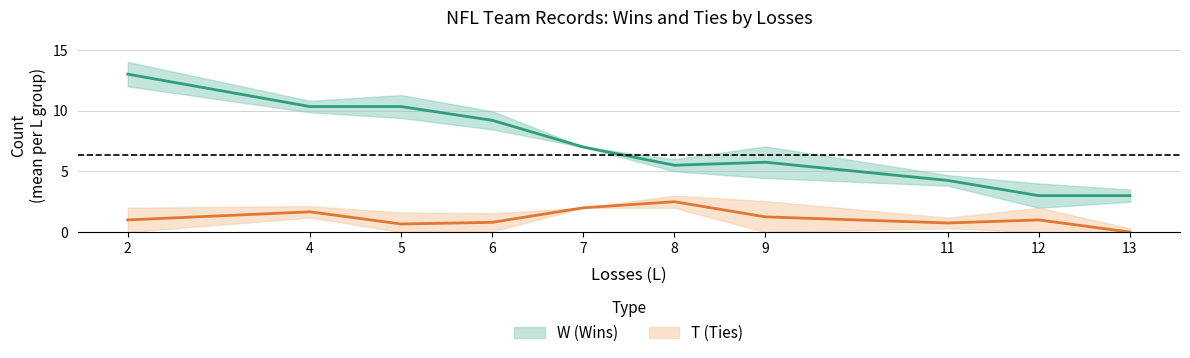

True or false: L and T intersect in this chart.

False